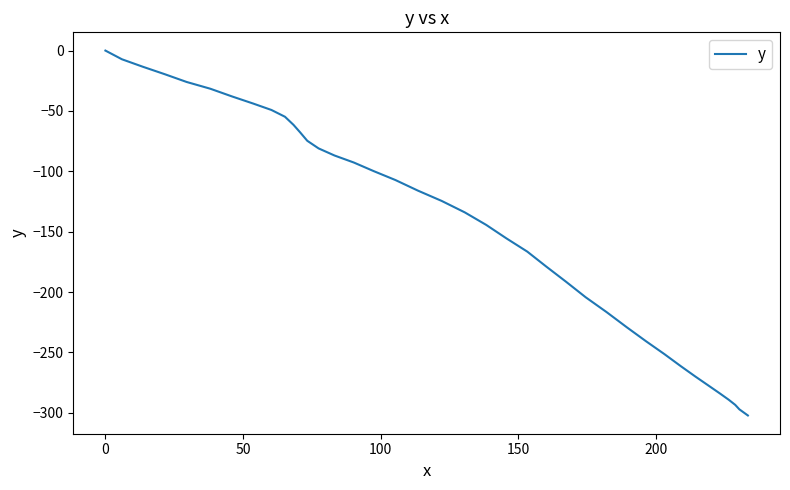

How many lines are shown in the chart?

1